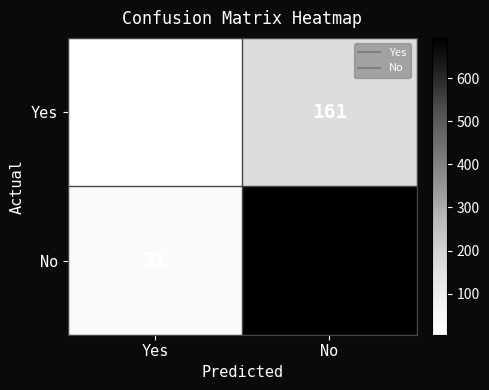

Count the number of categories in the chart.

2